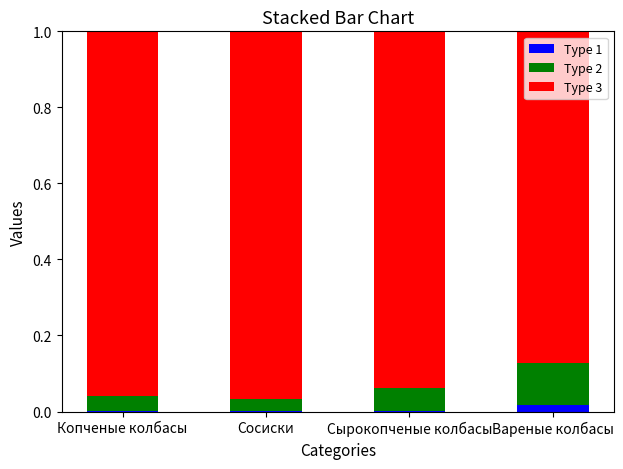

Are the bars grouped side by side (vs. stacked)?

No